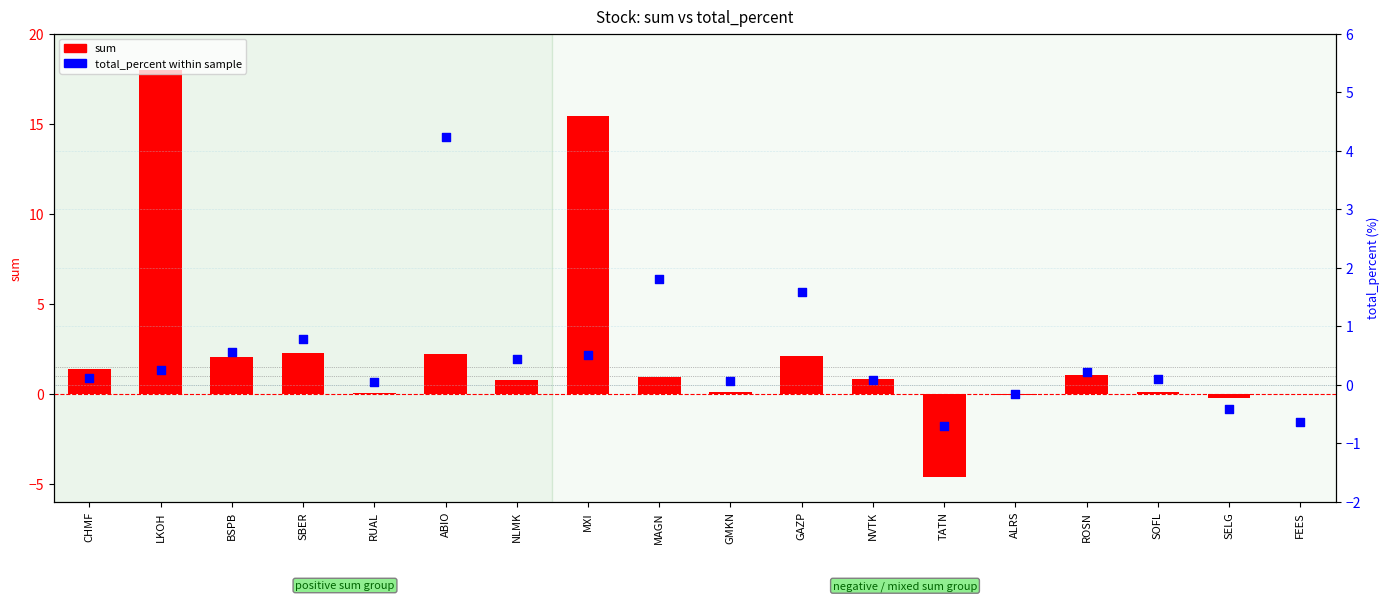

Which series reaches the maximum Y coordinate?

sum